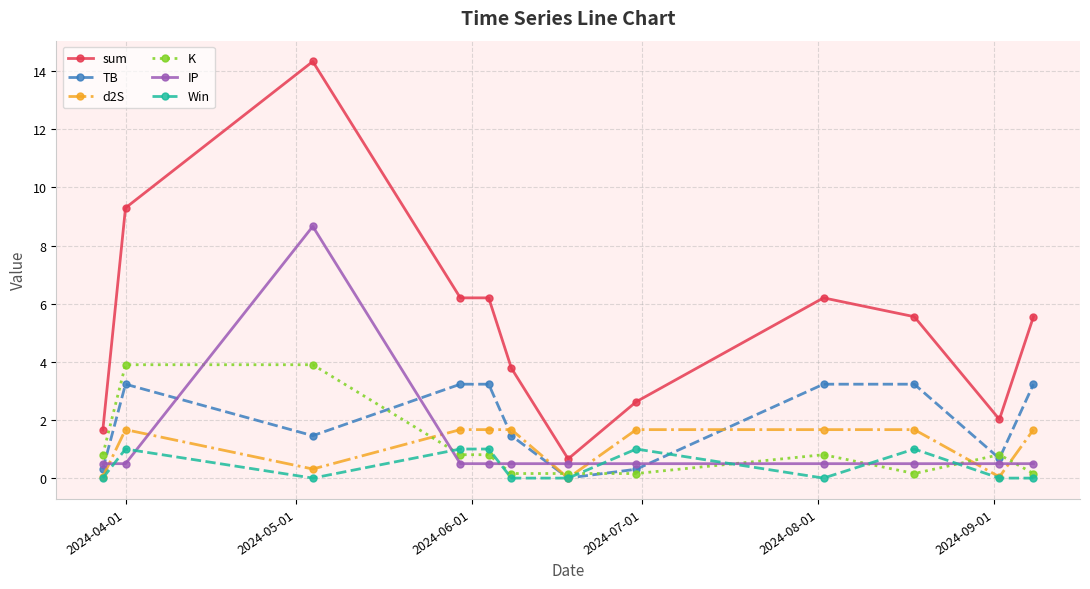

True or false: Win has more than 0 interior local peaks.

True